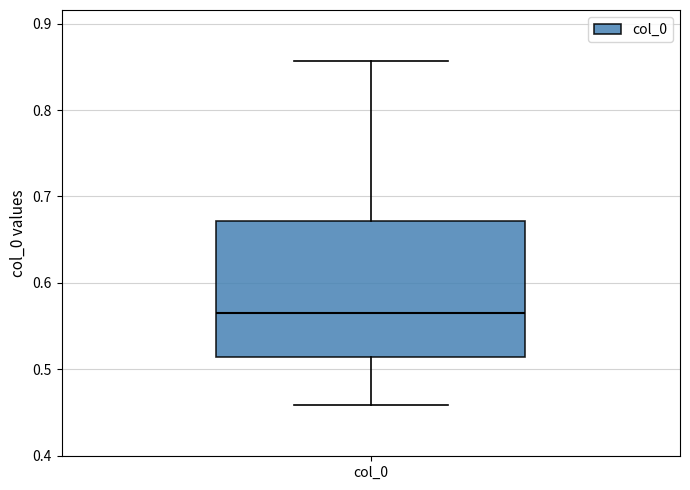

Read this box plot against the y-axis: the position of the median line, the range covered by the box, and the ends of both whiskers. The values are not printed on the chart, so give them approximately, as read against the axis.

median 0.57, box 0.51 to 0.67, whiskers 0.46 to 0.86